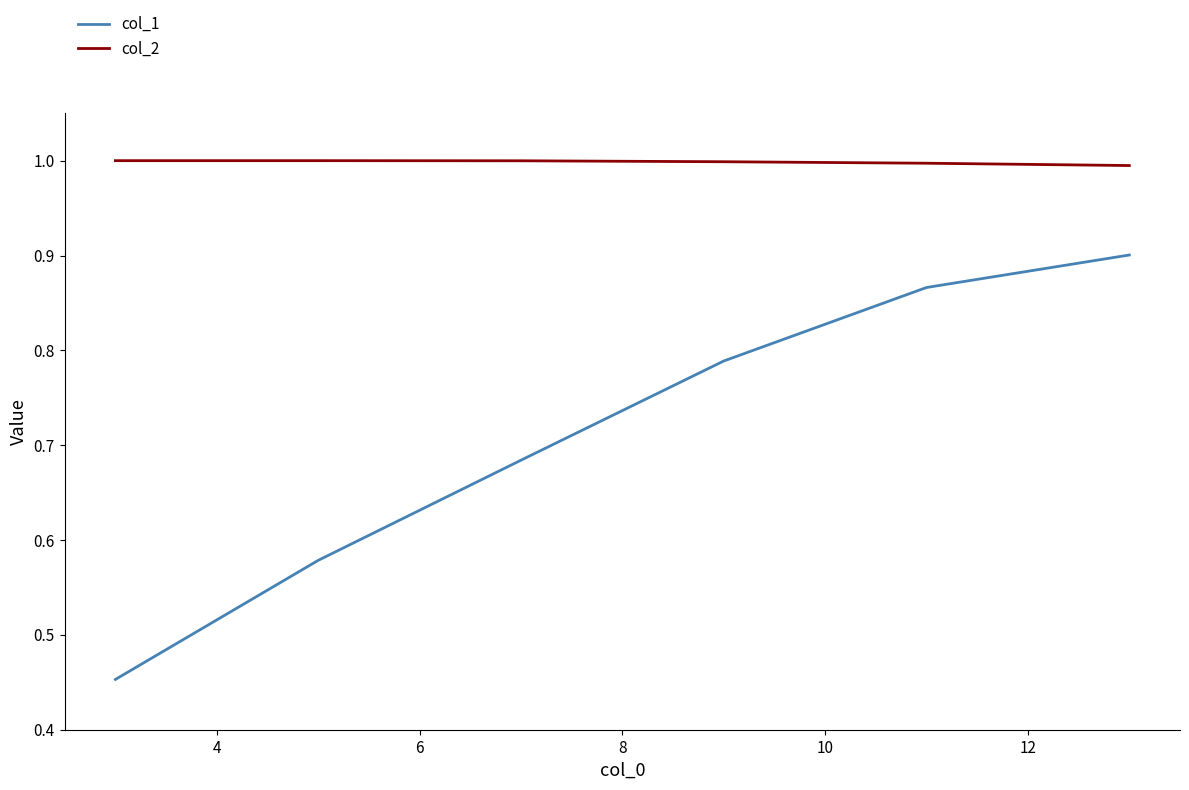

What is the average value of the col_2 series?

1.0